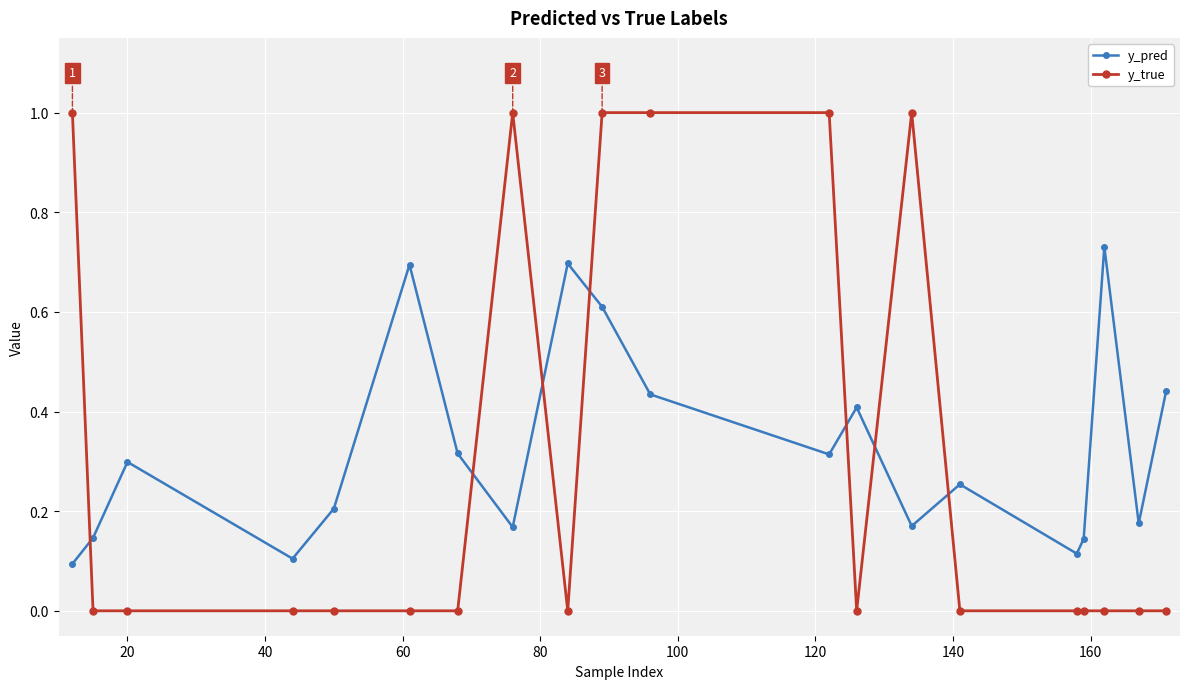

Which series has the widest spread of values?

y_true